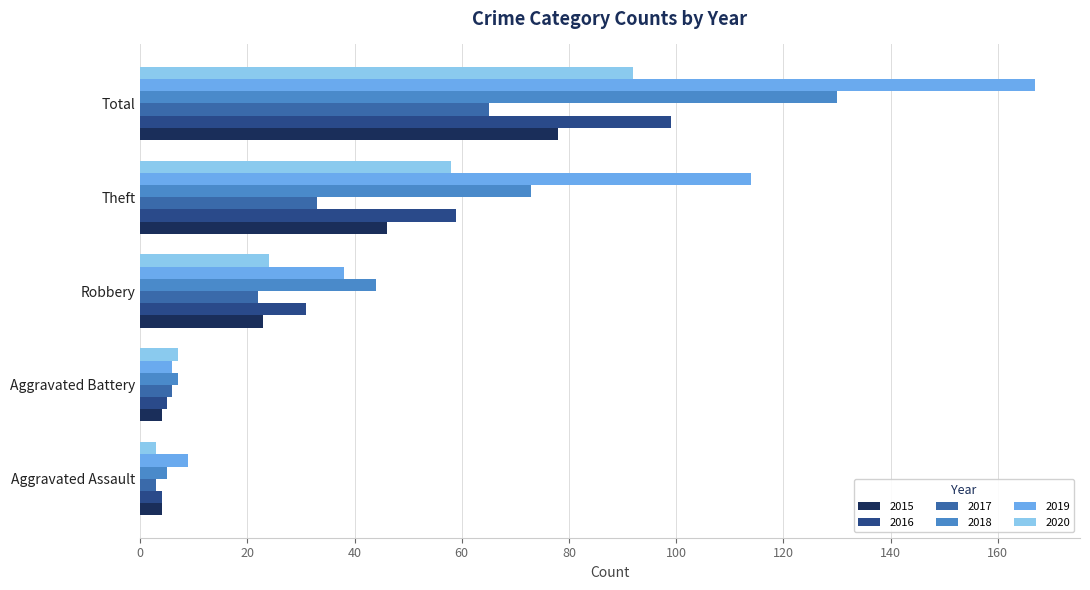

What is the greatest value displayed?

167